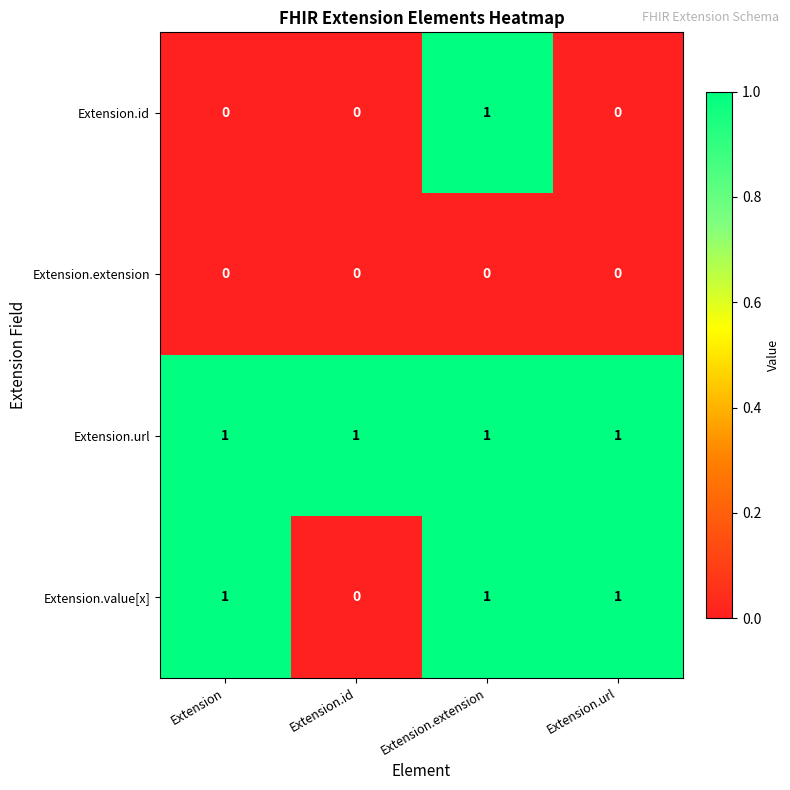

Which category has the lowest value in the Extension.value[x] series?

Extension.id